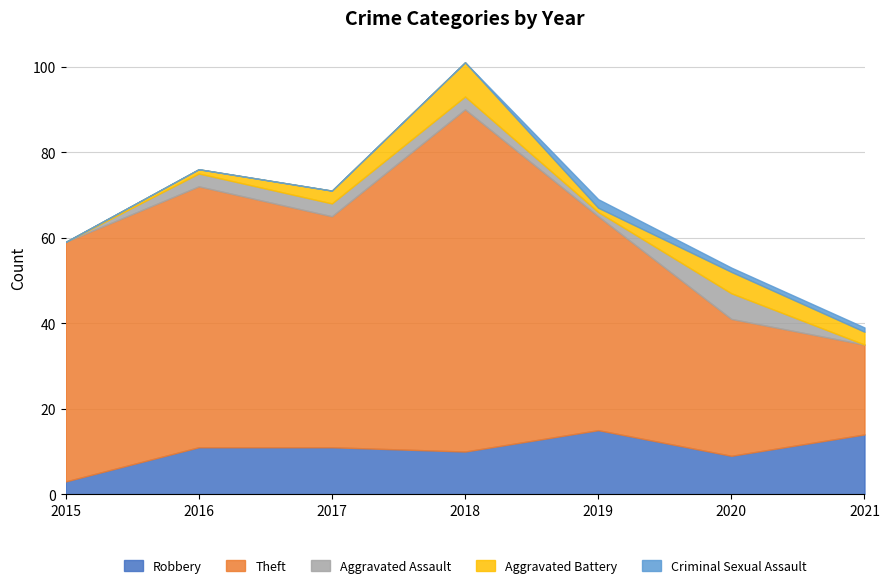

How many values in the Aggravated Assault series exceed 3?

1